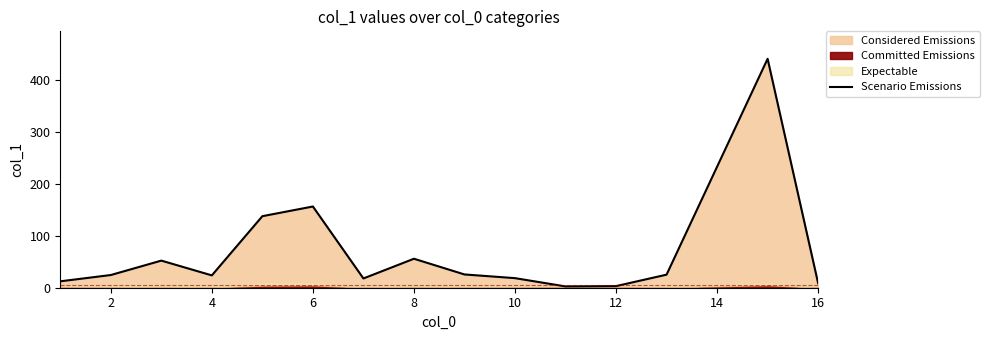

Where does the data first go above 24?

2